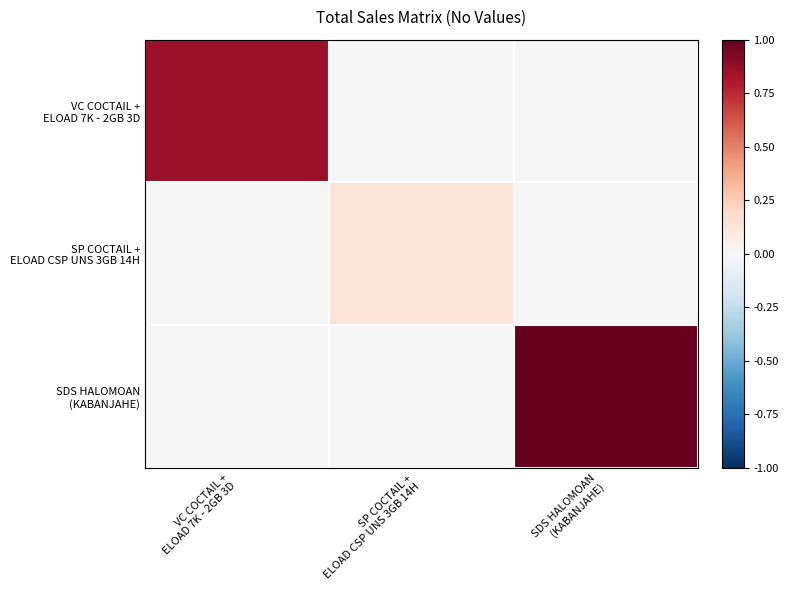

How many categories are shown in the chart?

3